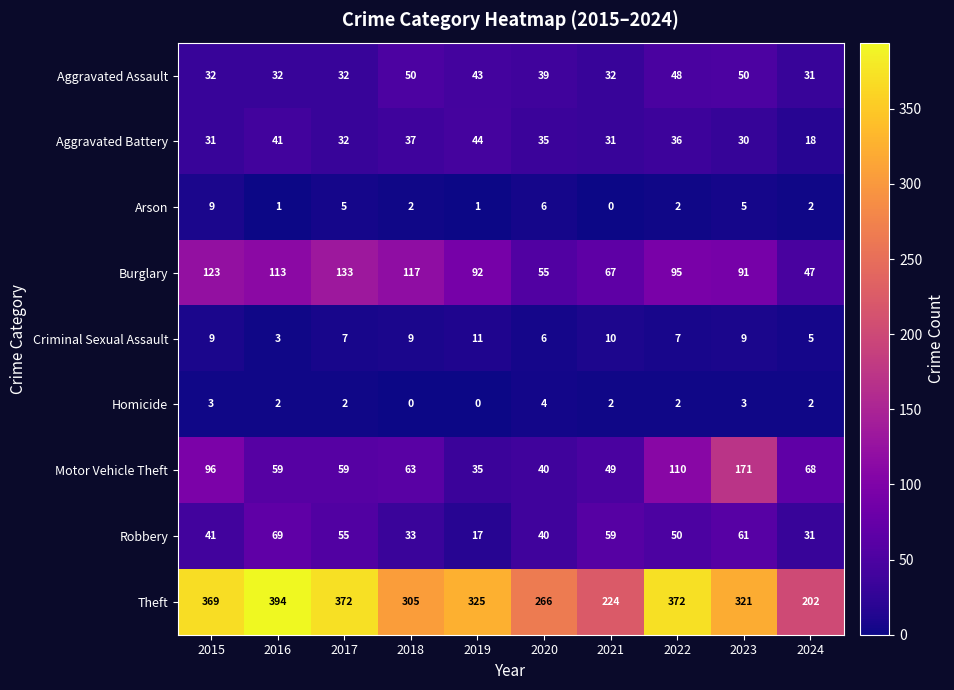

Which series has the largest total across all categories?

Theft